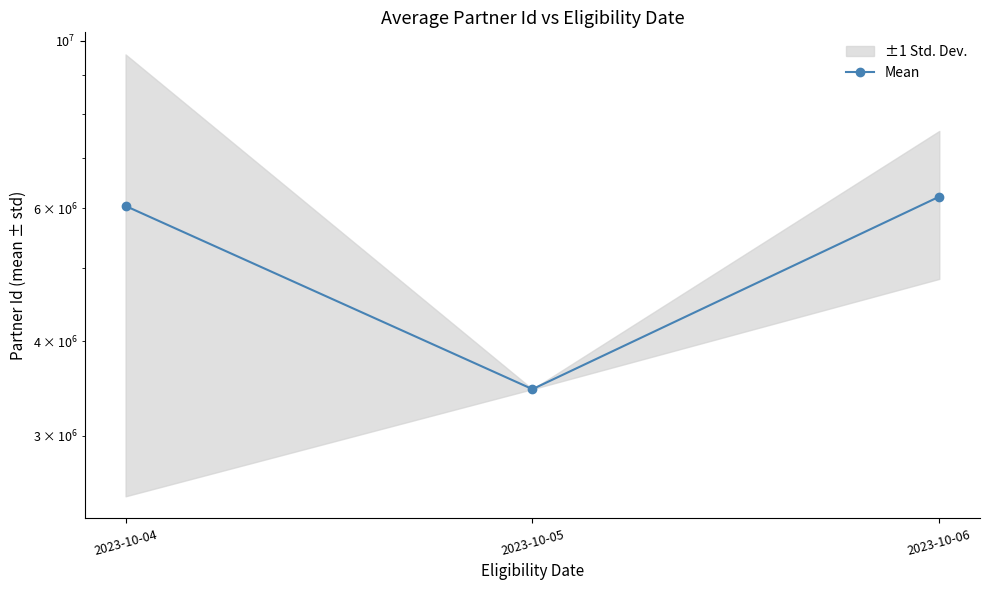

Approximately how many times larger is the value at 2023-10-06 compared to 2023-10-04?

1.0